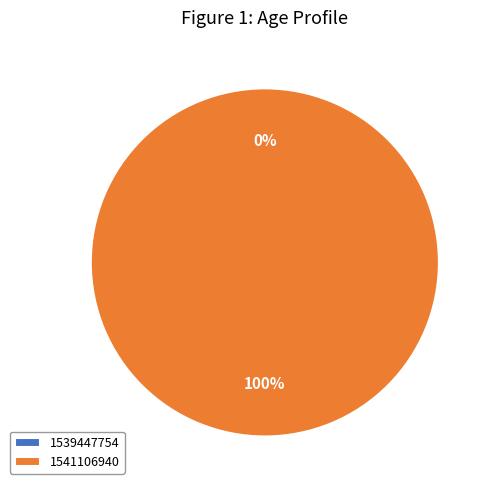

Which slice is the largest?

1541106940